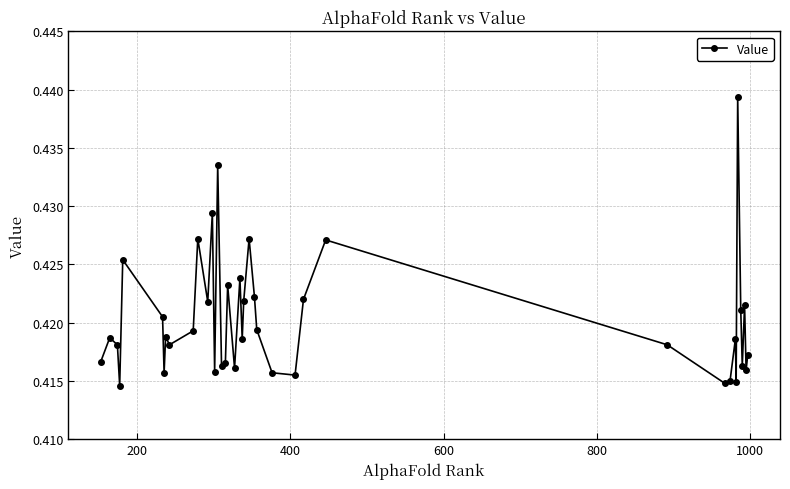

What is the sum of all values?

16.8